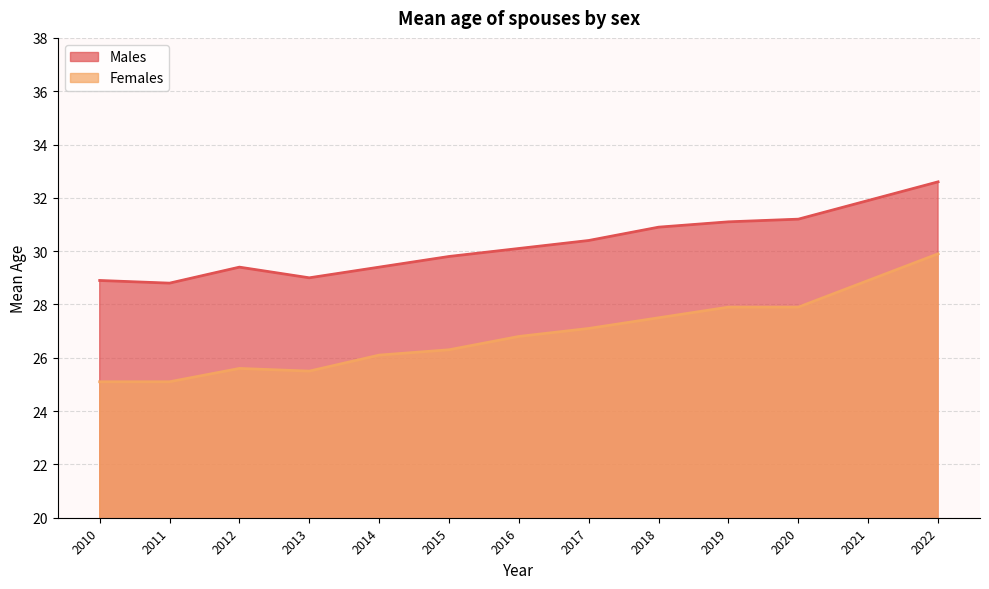

What value does the Males series have at 2018?

30.9